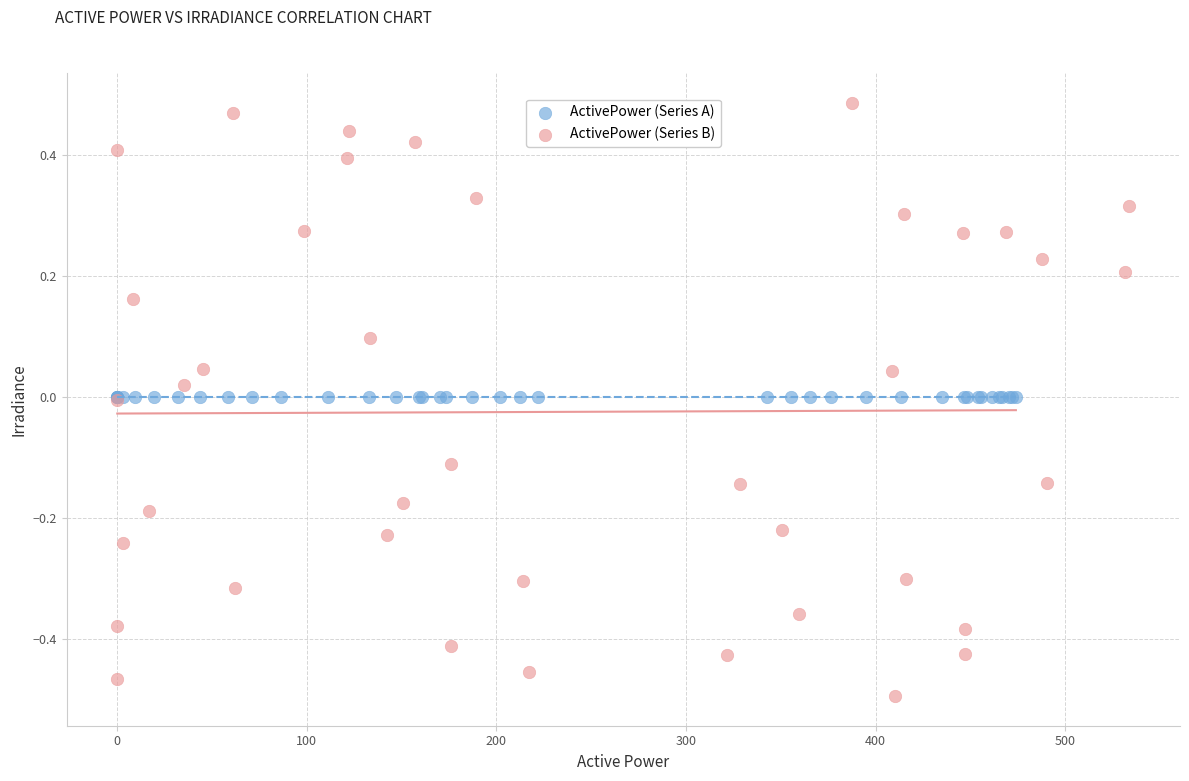

Which series reaches the maximum Y coordinate?

ActivePower (Series B)